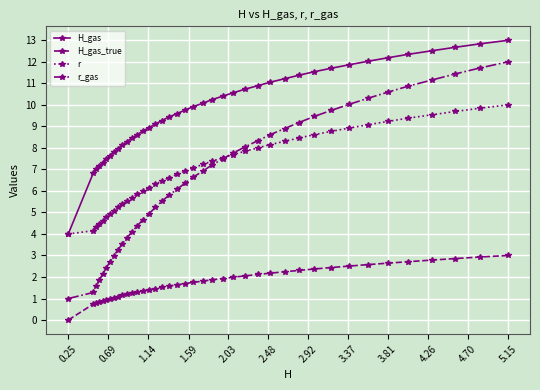

Which series has the widest spread of values?

r_gas